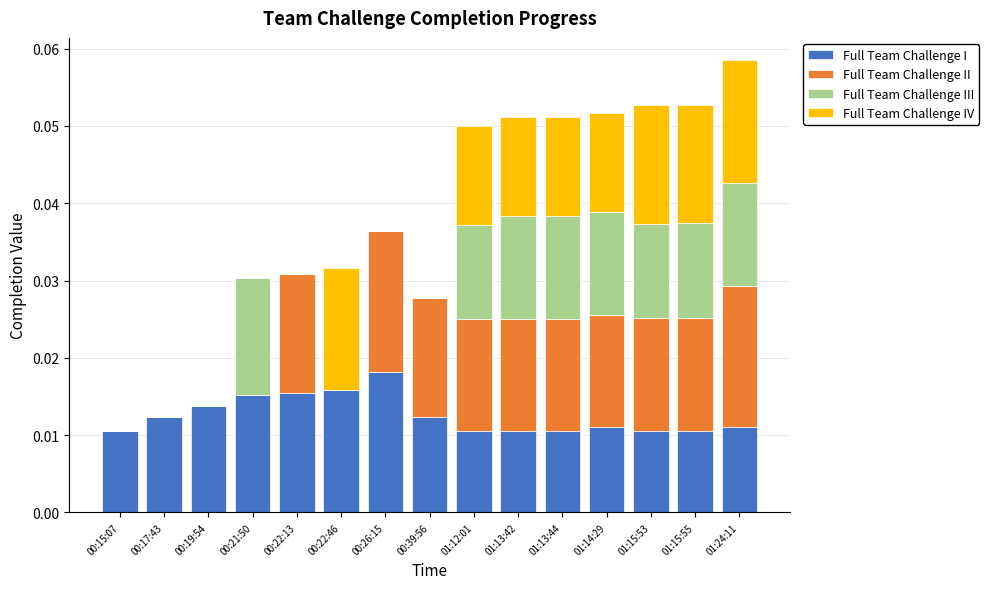

How many Full Team Challenge I values are between 0 and 1?

15